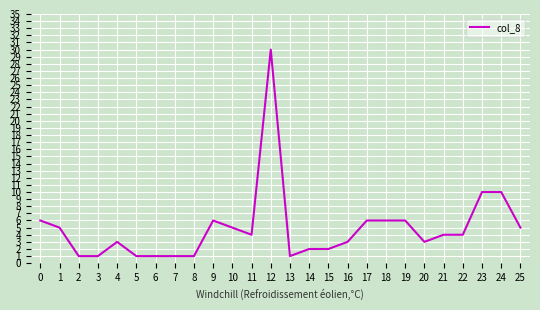

What is the sum of all values?

127